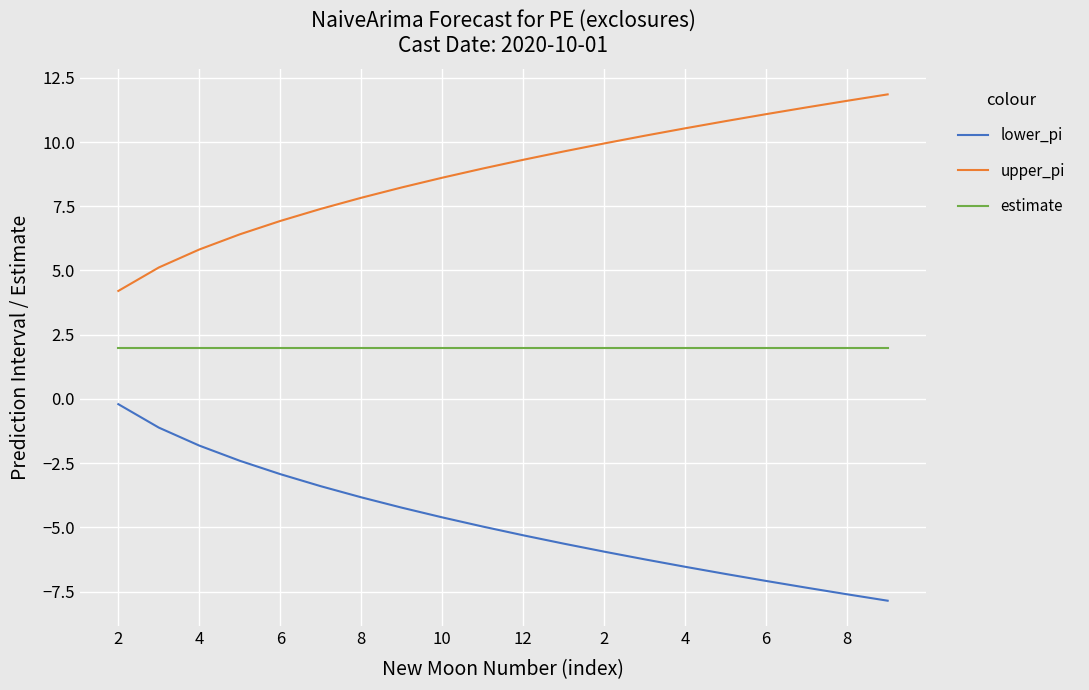

Which series has the largest total across all categories?

upper_pi